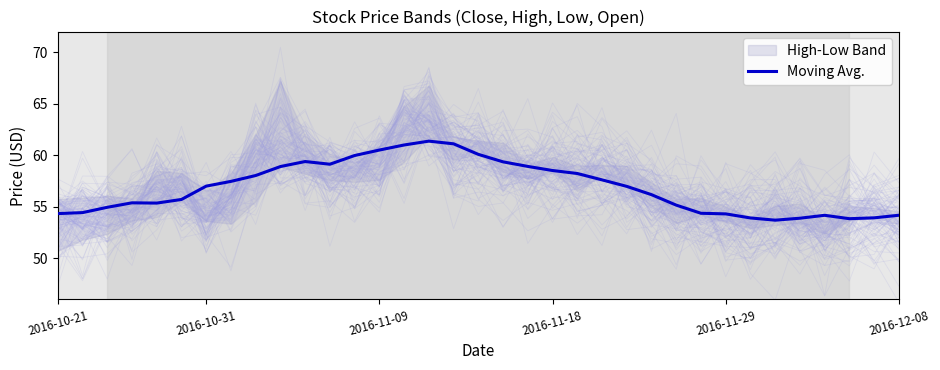

What is the value of the 20th point from the left?

58.9